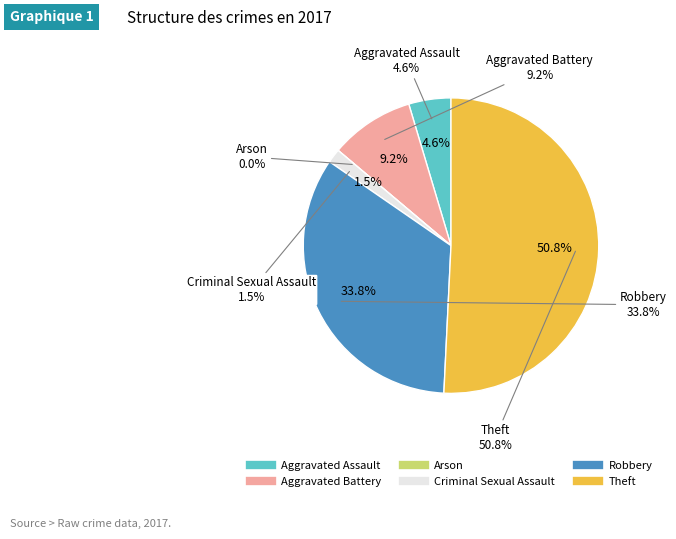

The Robbery slice represents 34% of the pie. True or false?

True